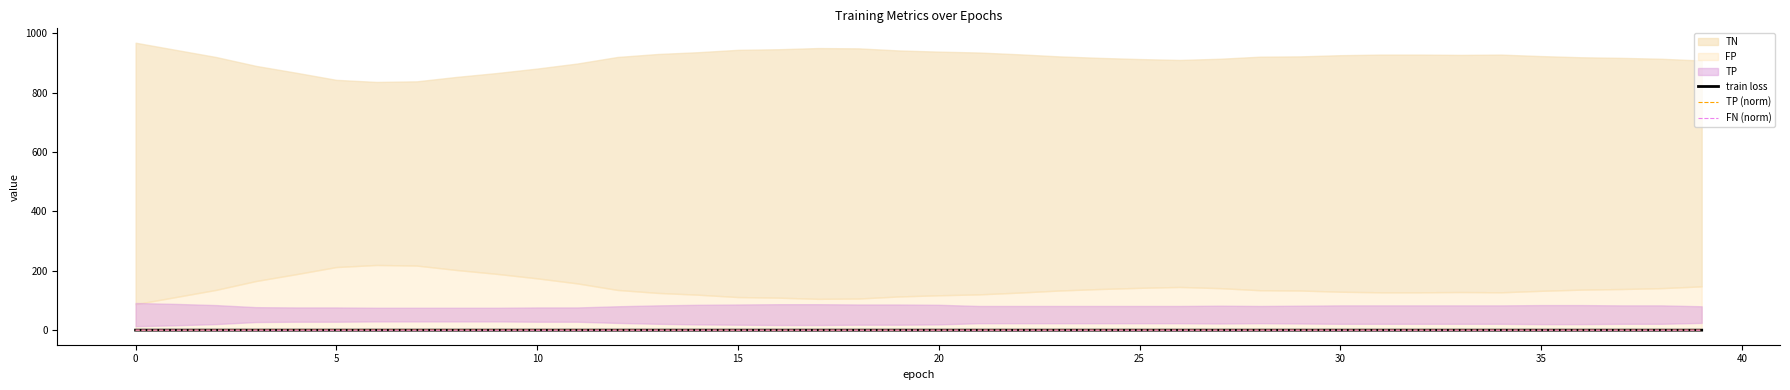

Reading left to right, extract all data points from this chart.

train loss: 0.7	0.7	0.7	0.7	0.7	0.7	0.7	0.7	0.7	0.7	0.7	0.7	0.7	0.7	0.7	0.7	0.7	0.7	0.7	0.6	0.6	0.6	0.6	0.6	0.6	0.6	0.6	0.6	0.6	0.6	0.6	0.6	0.6	0.6	0.6	0.6	0.6	0.6	0.6	0.6
TP (norm): 0.3	0.4	0.5	0.7	0.7	0.7	0.7	0.7	0.7	0.7	0.7	0.7	0.6	0.5	0.5	0.4	0.4	0.4	0.4	0.4	0.5	0.6	0.6	0.6	0.6	0.6	0.6	0.5	0.6	0.5	0.5	0.5	0.5	0.5	0.5	0.5	0.5	0.5	0.5	0.6
FN (norm): 0.7	0.7	0.6	0.6	0.6	0.6	0.6	0.6	0.6	0.6	0.6	0.6	0.6	0.6	0.7	0.7	0.7	0.7	0.7	0.7	0.7	0.6	0.6	0.6	0.6	0.6	0.6	0.6	0.6	0.6	0.6	0.6	0.6	0.6	0.6	0.6	0.6	0.6	0.6	0.6